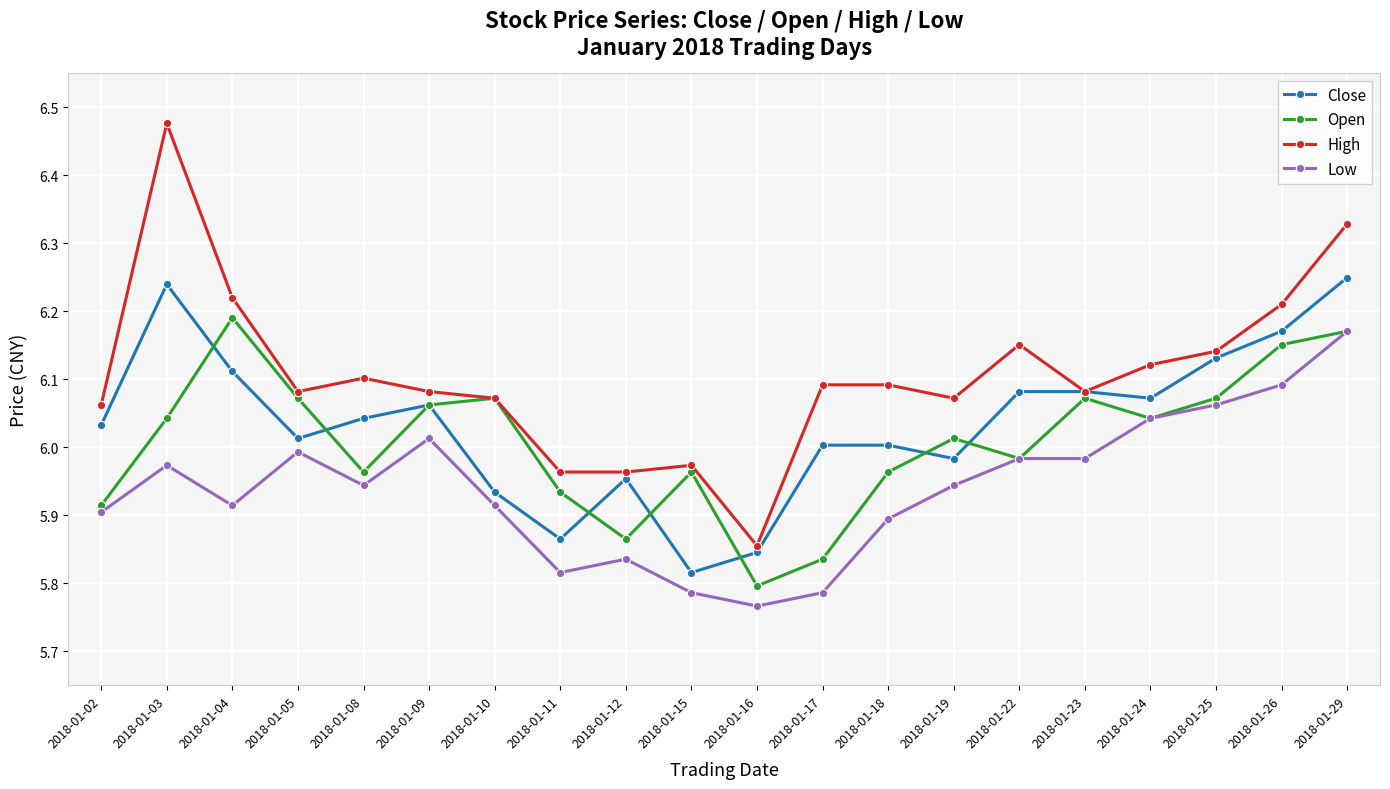

What are all the series names shown in the legend?

Close, Open, High, Low